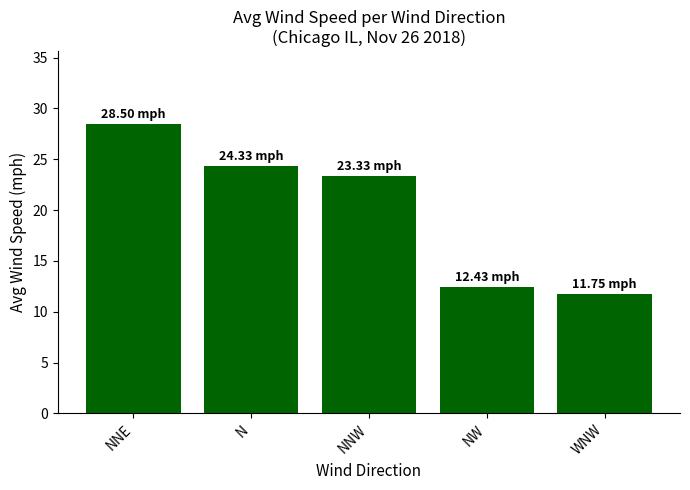

Which category has the lowest value across all series?

WNW